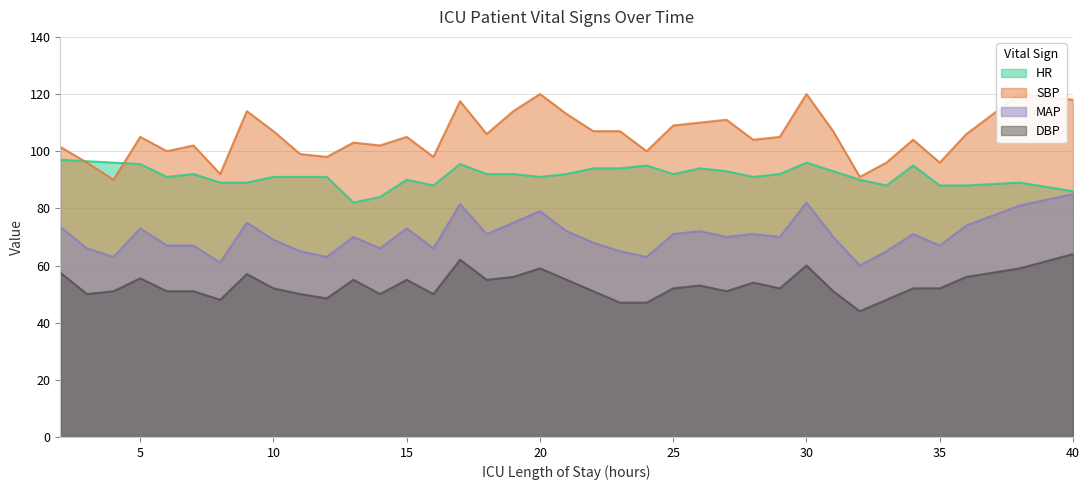

The DBP series shows 84.9 at 25. True or false?

False